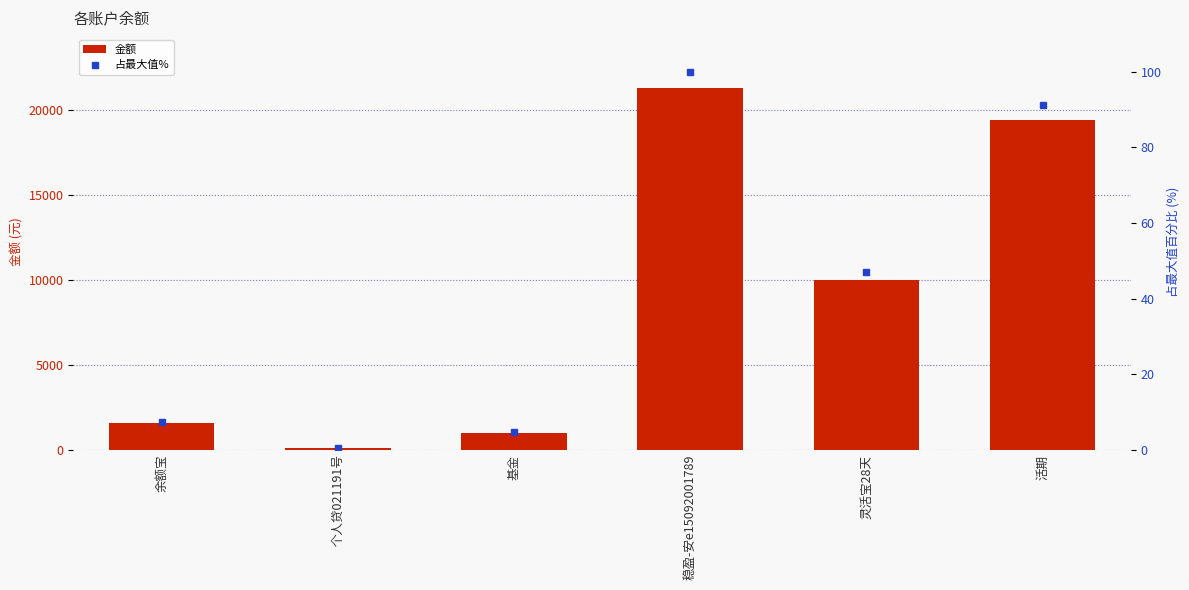

Are the bars horizontal?

No